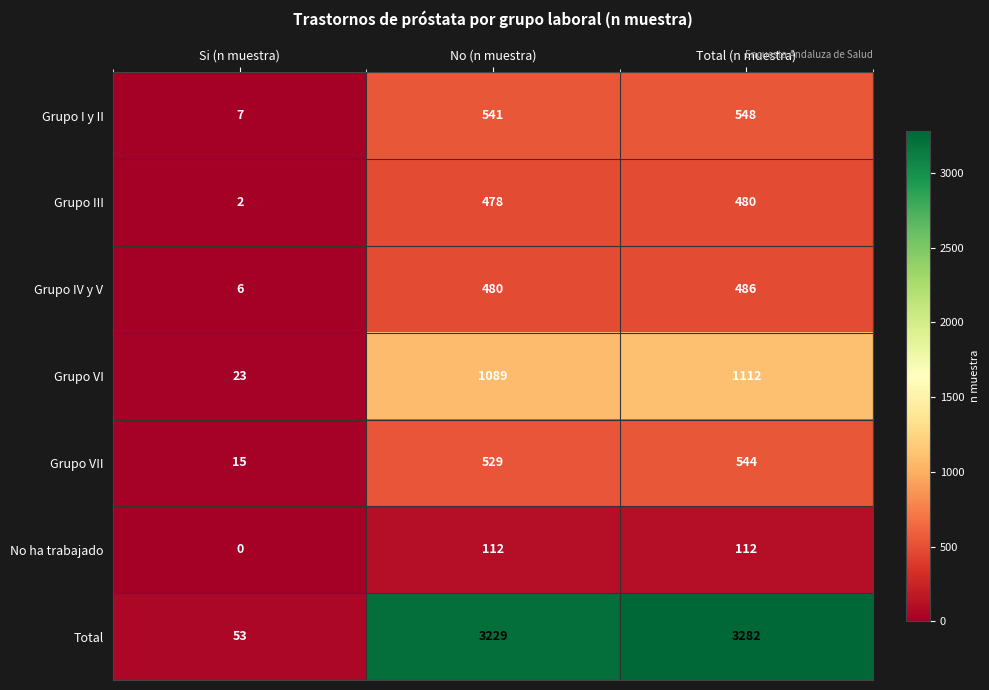

How many distinct data groups are displayed?

7